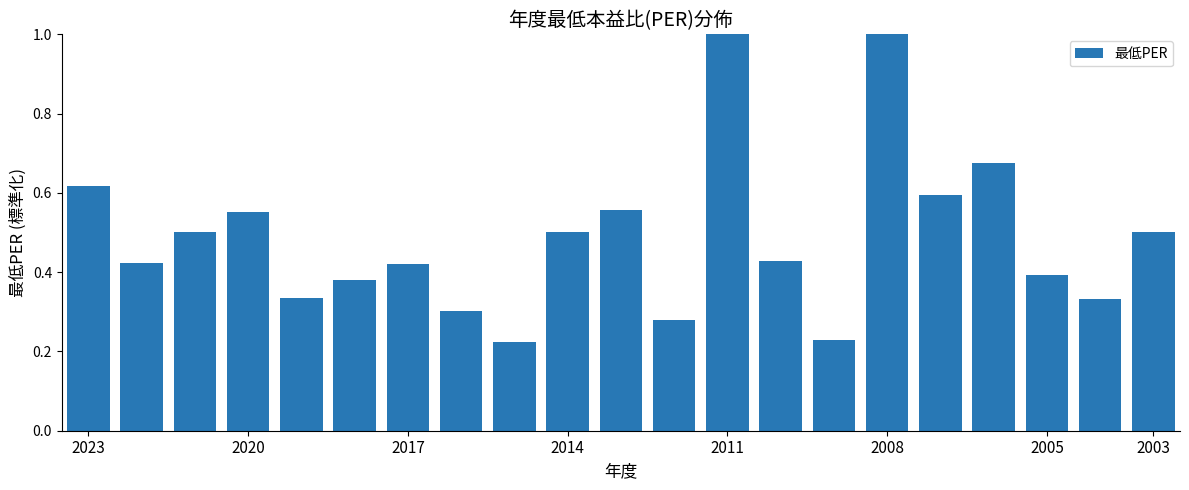

What is the sum of all values?

10.2